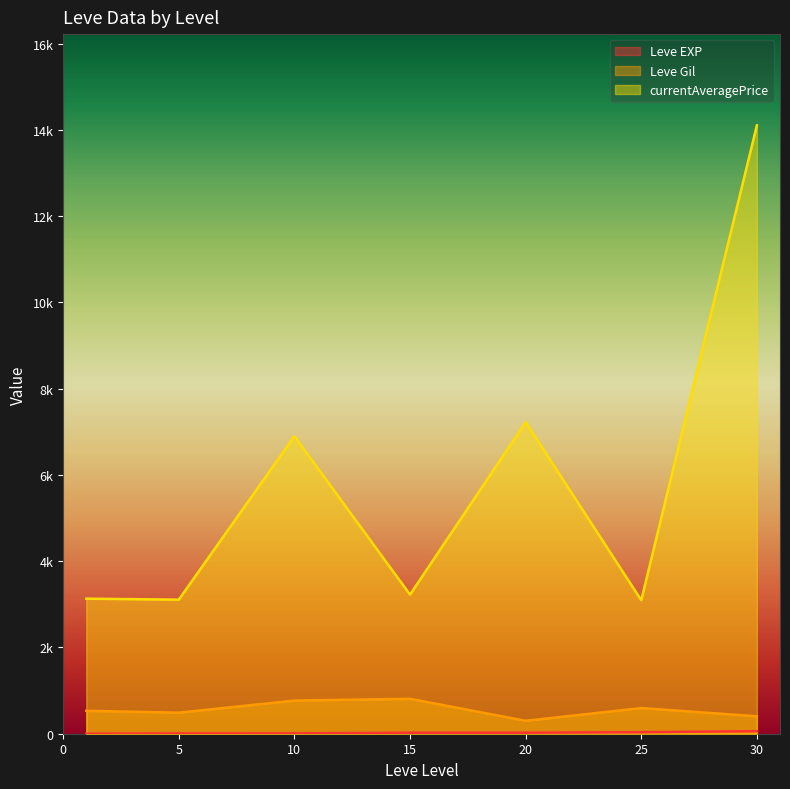

True or false: Leve Gil has a value of 99 at 25.

False